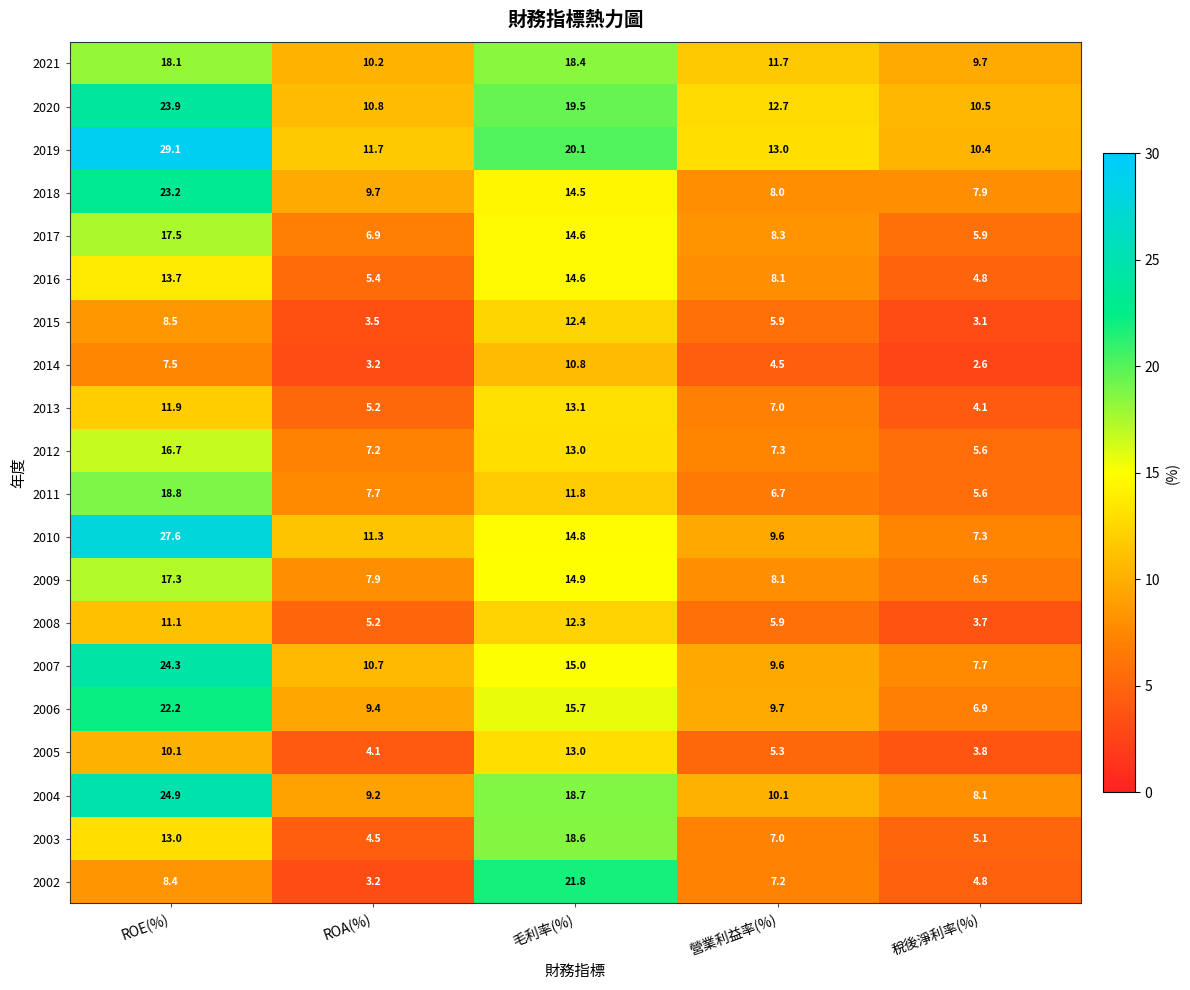

List the series in order of their peak value, lowest first.

2014, 2008, 2015, 2005, 2013, 2016, 2012, 2009, 2017, 2021, 2003, 2011, 2002, 2006, 2018, 2020, 2007, 2004, 2010, 2019